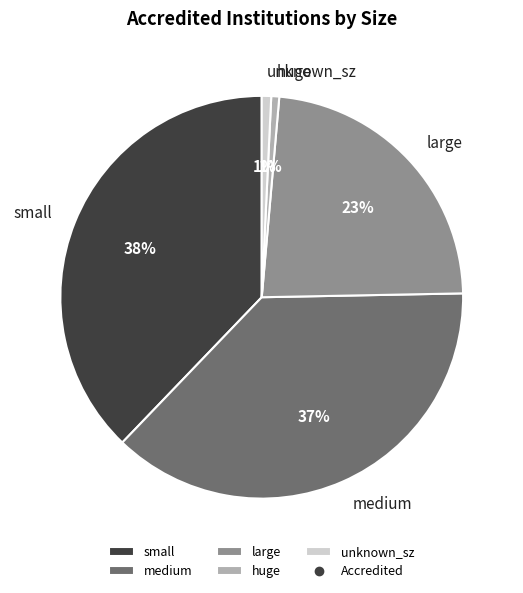

Does medium represent more than half of the total?

No